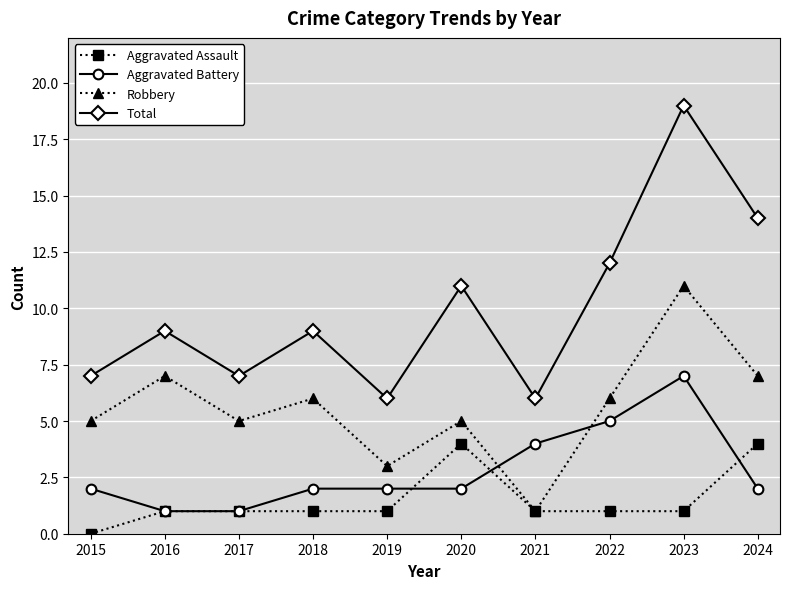

What is the sum of all Total values?

100